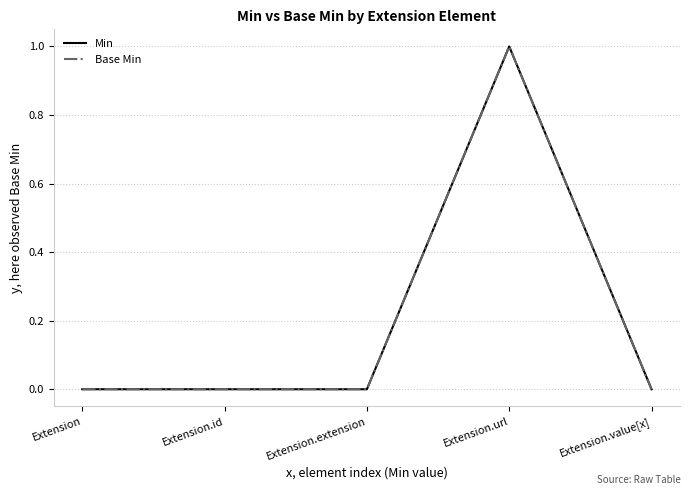

What position from the right is Extension.extension?

3